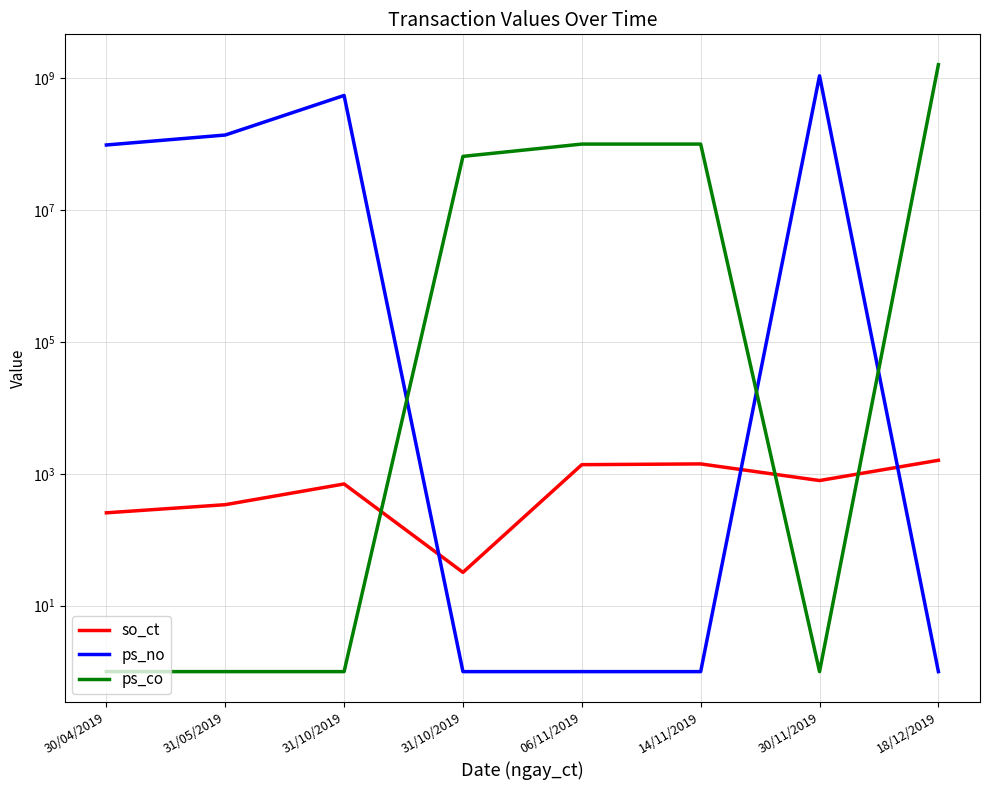

At 30/04/2019, list the series in order from smallest to largest.

ps_co, so_ct, ps_no